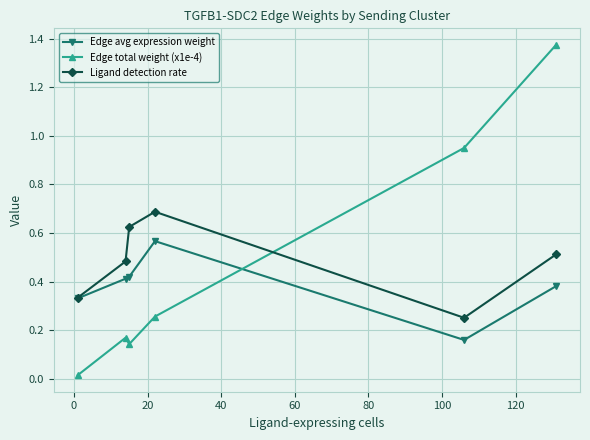

Which series ends up on top after the final intersection of Edge total weight (x1e-4) and Ligand detection rate?

Edge total weight (x1e-4)